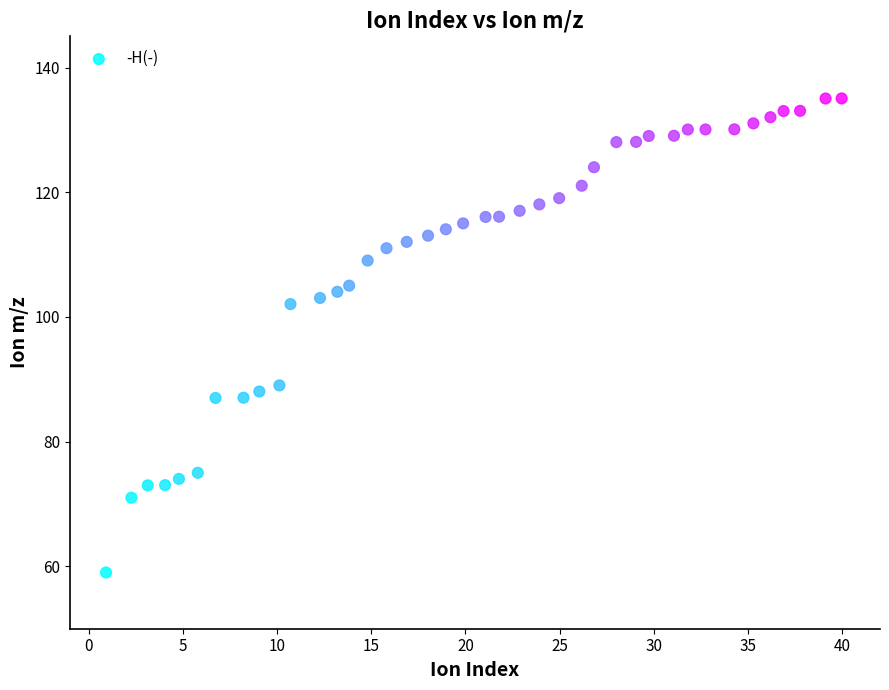

What is the range of Y values (max minus min)?

76.0